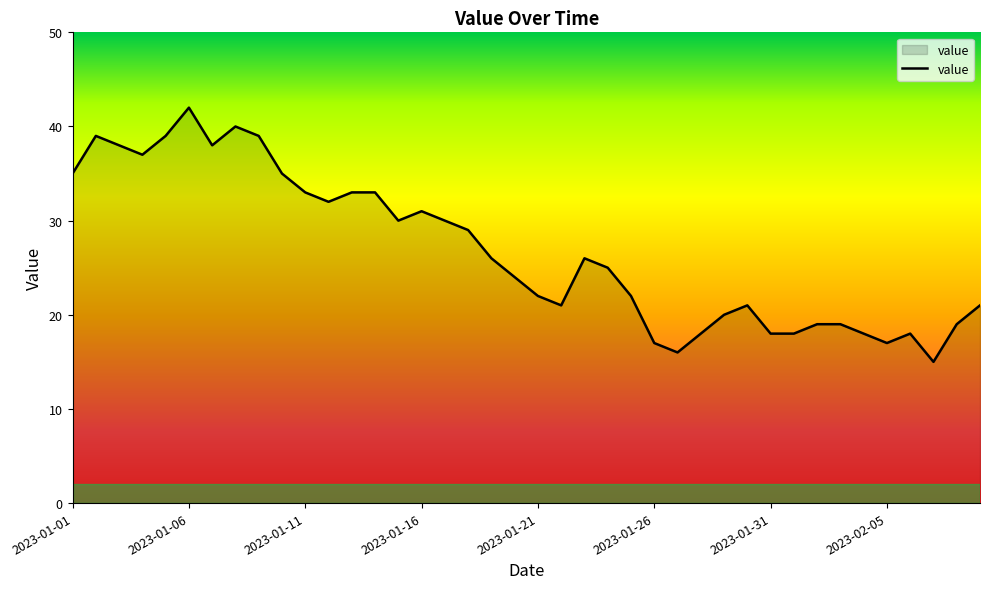

Count the number of data series in this chart.

1